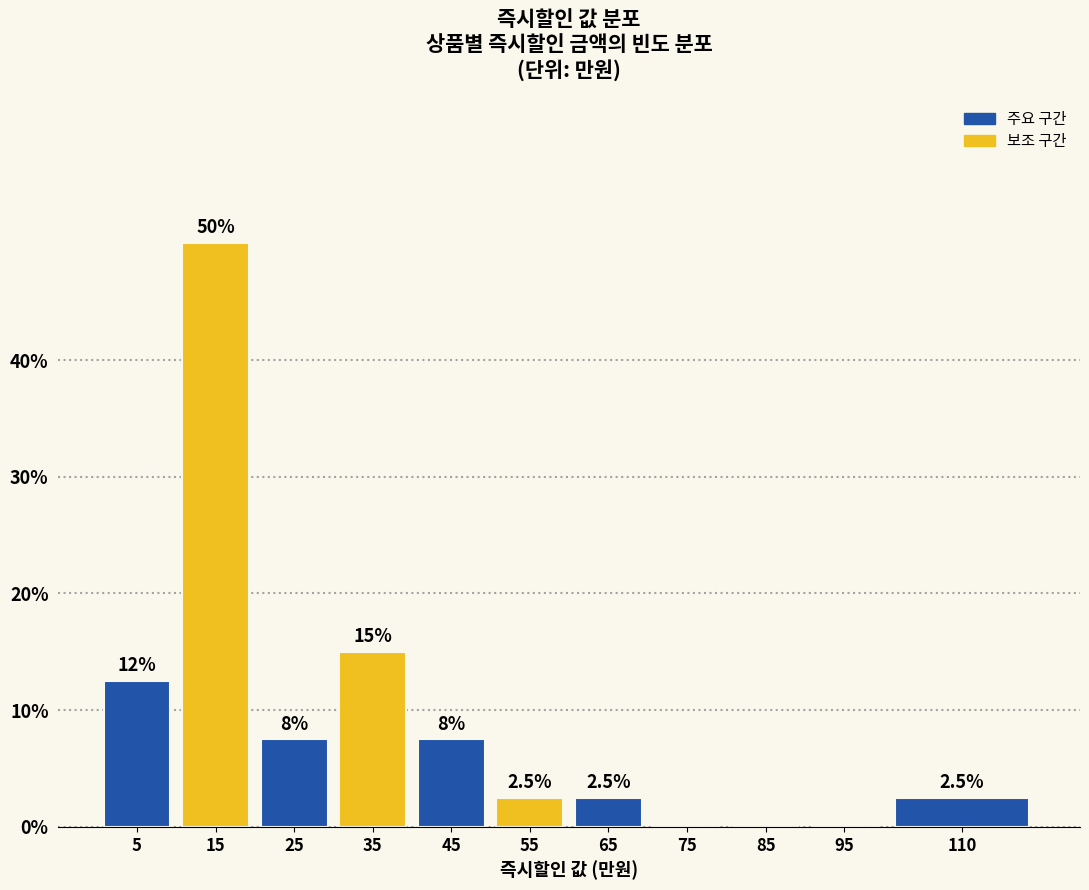

Reading left to right, transcribe all the data shown in this chart.

5=12.5	15=50.0	25=7.5	35=15.0	45=7.5	55=2.5	65=2.5	75=0.0	85=0.0	95=0.0	110=2.5